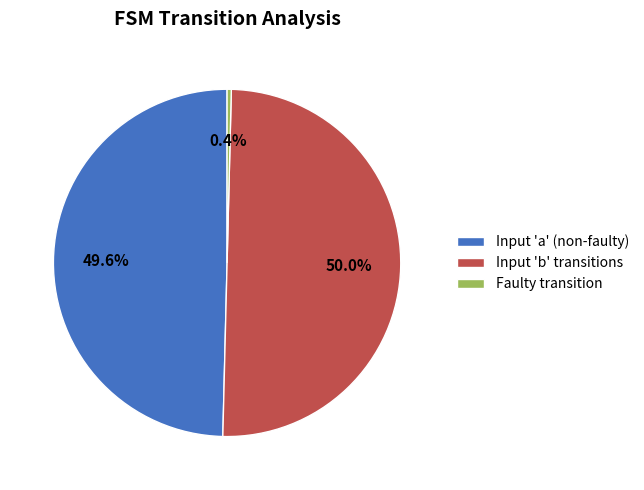

To the nearest percent, what is the average slice percentage?

33%